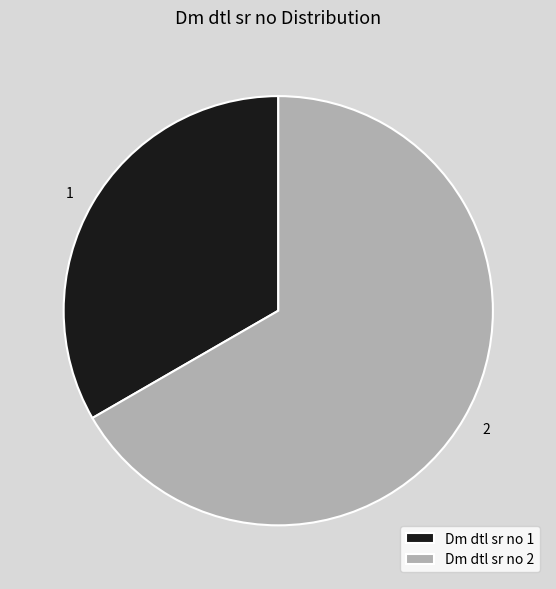

Approximately how many times larger is the value at 2 compared to 1?

2.0